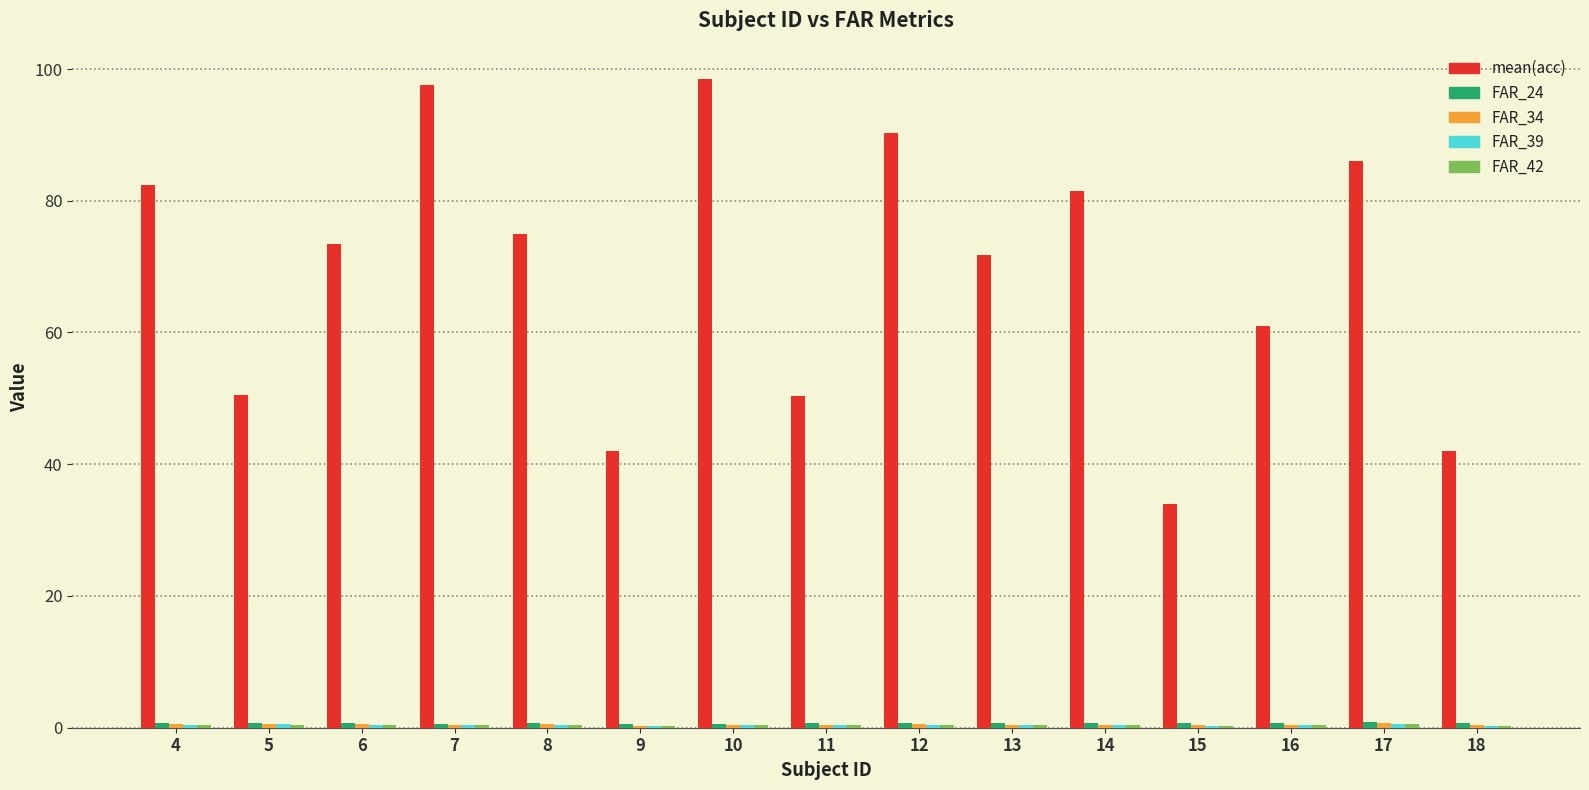

What is the greatest value displayed?

98.5